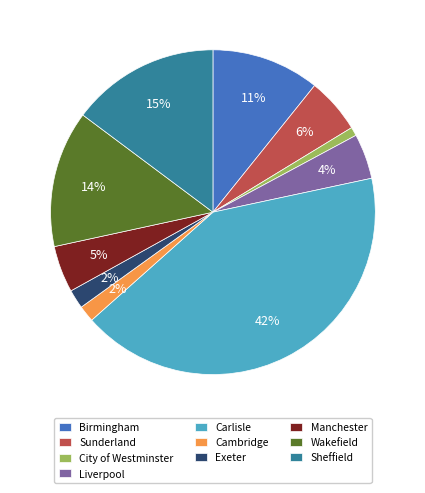

To the nearest percent, what is the difference between the Birmingham and Wakefield slice percentages?

3%